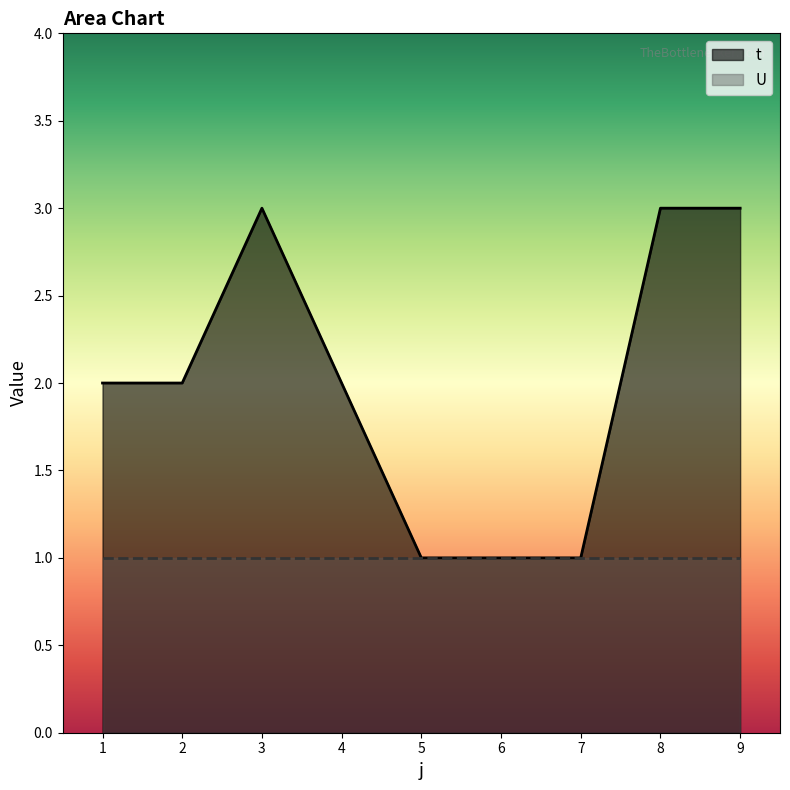

At which label does the data first exceed 2?

3